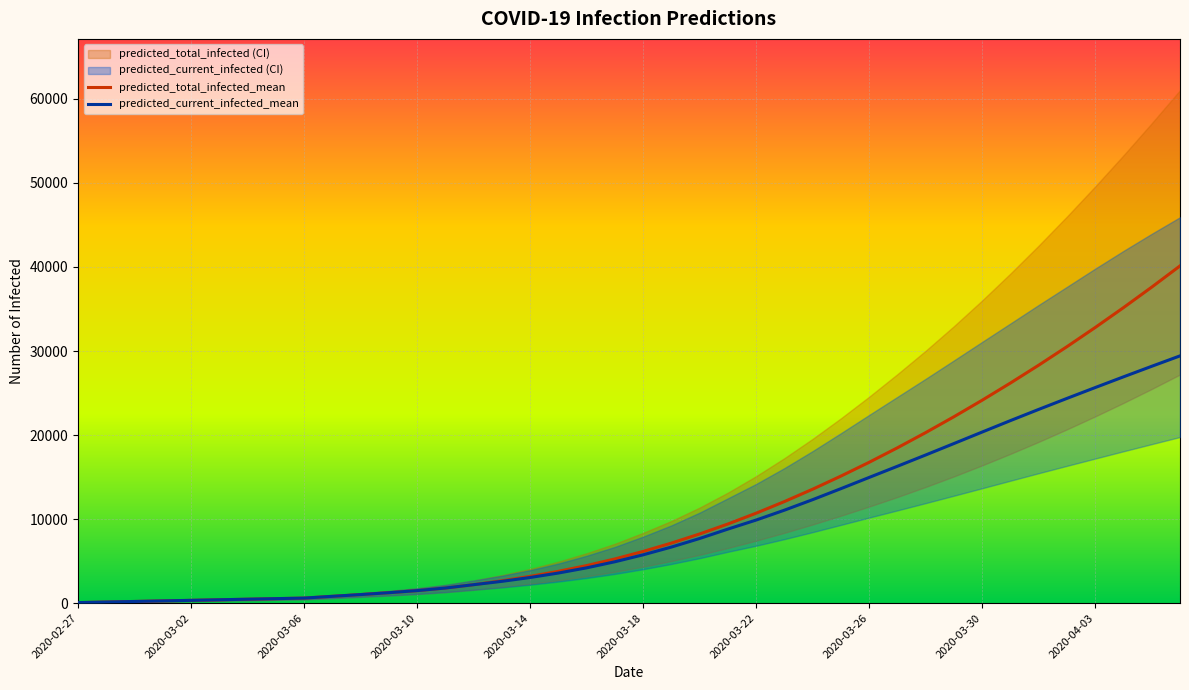

What is the difference between the maximum and minimum values in the predicted_total_infected_lower series?

27151